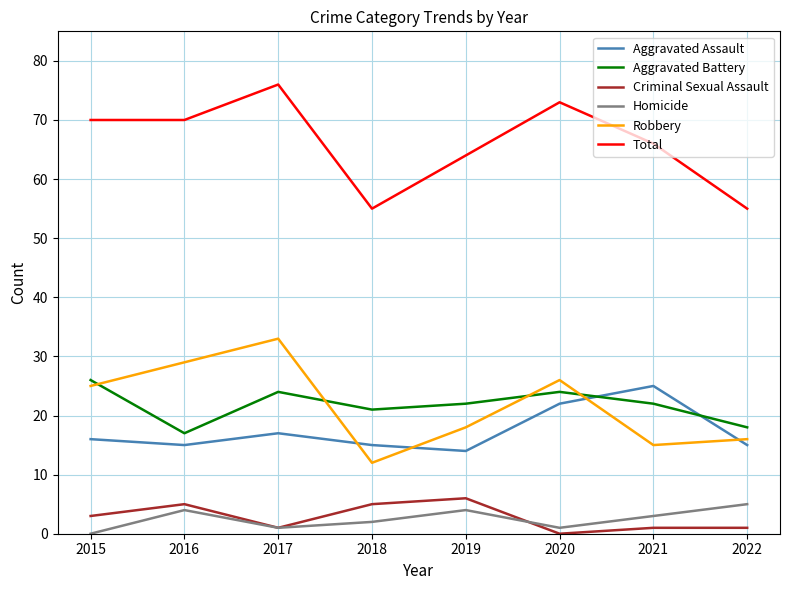

At which label is Aggravated Assault closest to 19?

2017